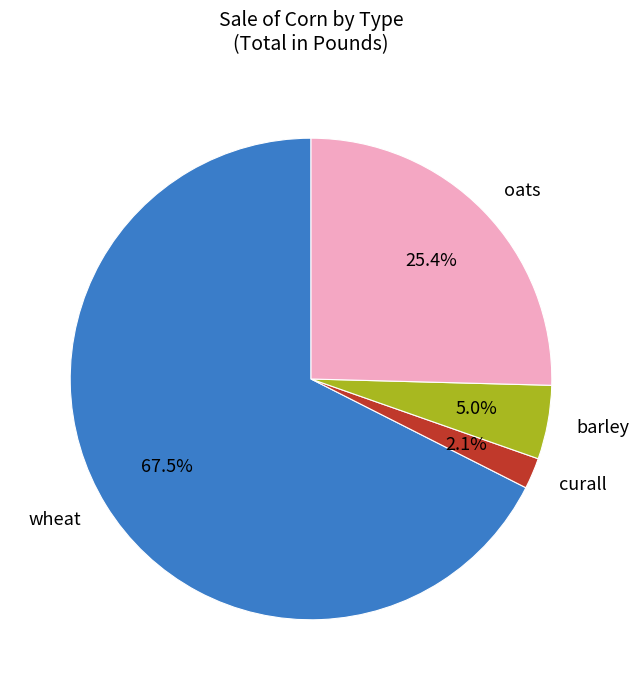

The barley slice represents 5% of the pie. True or false?

True